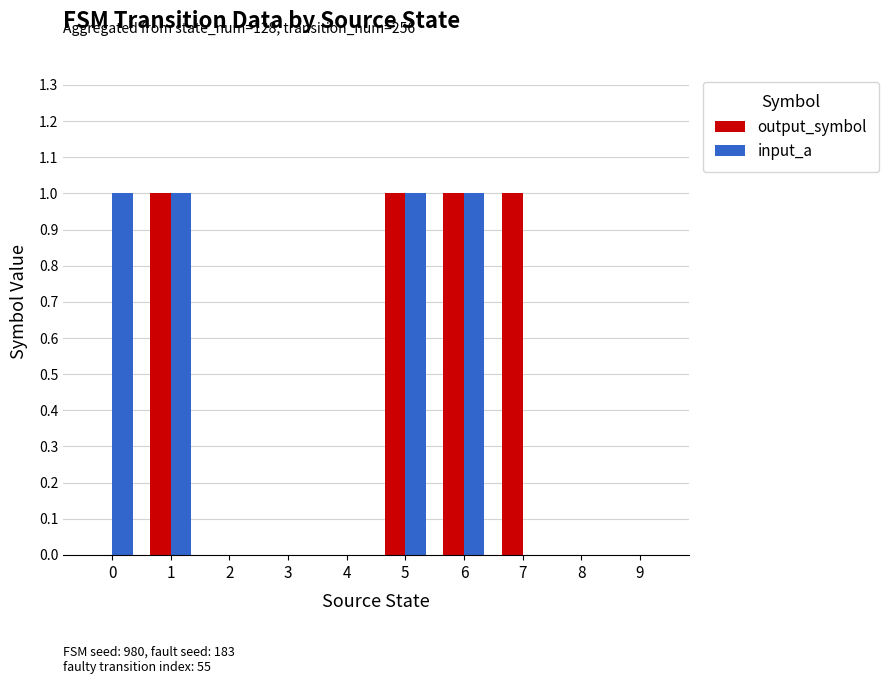

Reading right to left, transcribe all the data shown in this chart.

output_symbol: 0	0	1	1	1	0	0	0	1	0
input_a: 0	0	0	1	1	0	0	0	1	1